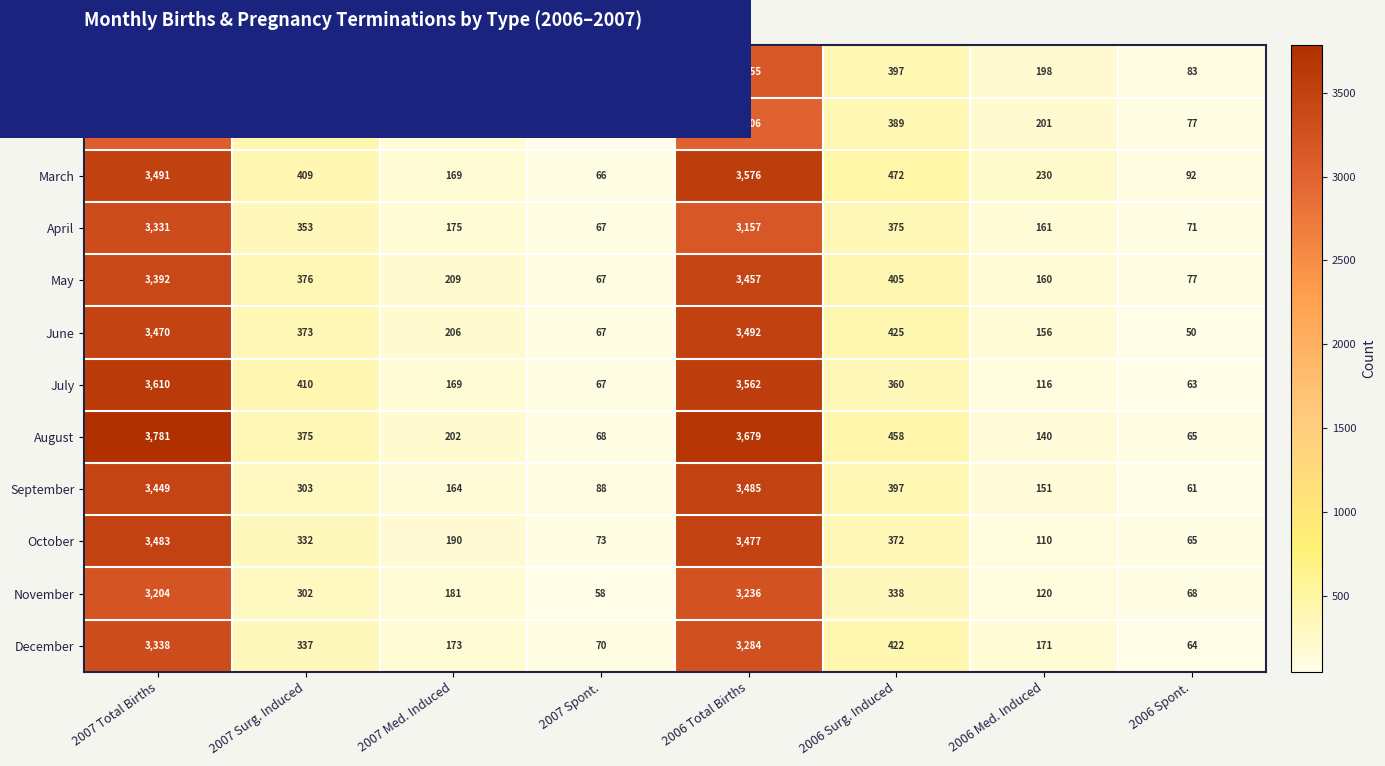

At which category is the sum across all series the highest?

2007 Total Births